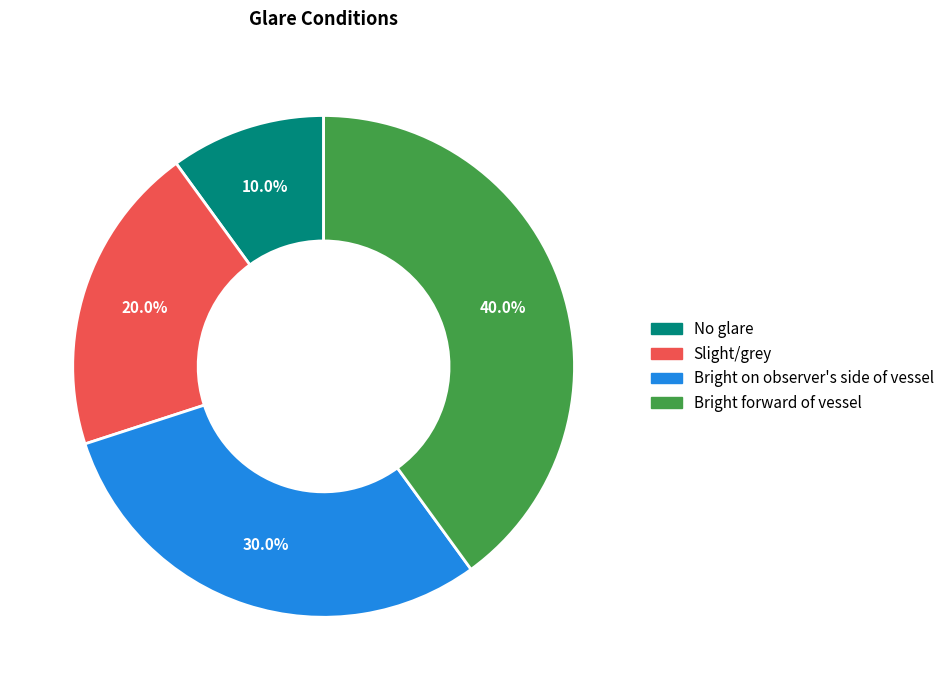

Is the sum of Bright on observer's side of vessel and No glare greater than half?

No